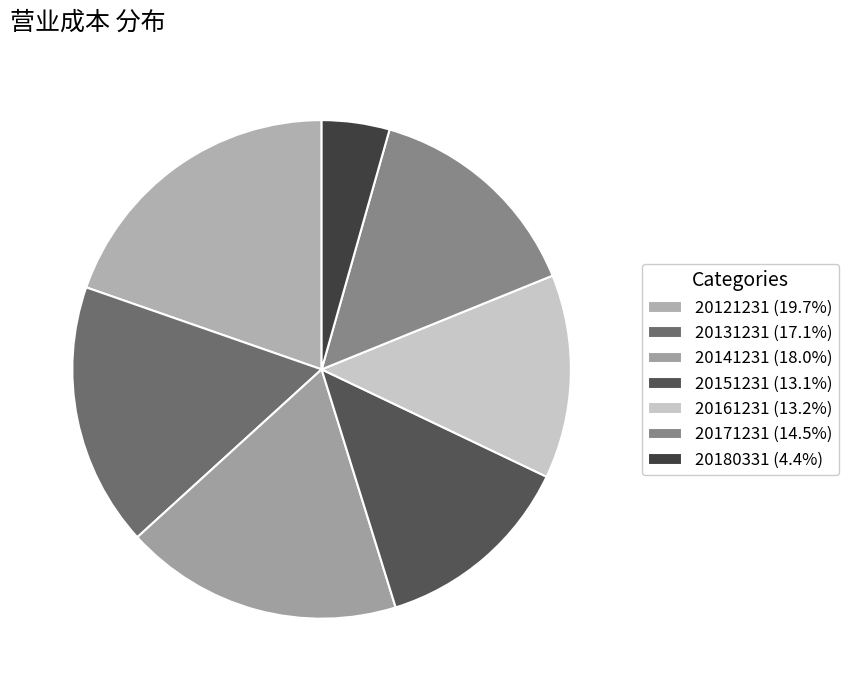

To the nearest percent, what portion does 20171231 represent?

14%